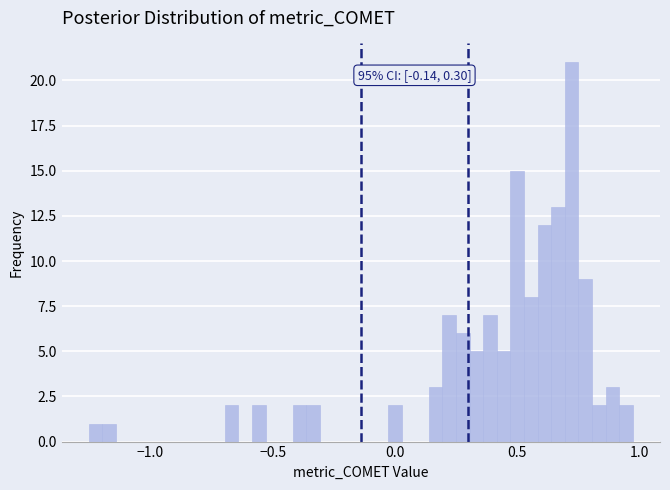

Around what value on the x-axis is the tallest bar? Give the approximate position of its centre, as read against the axis.

0.70